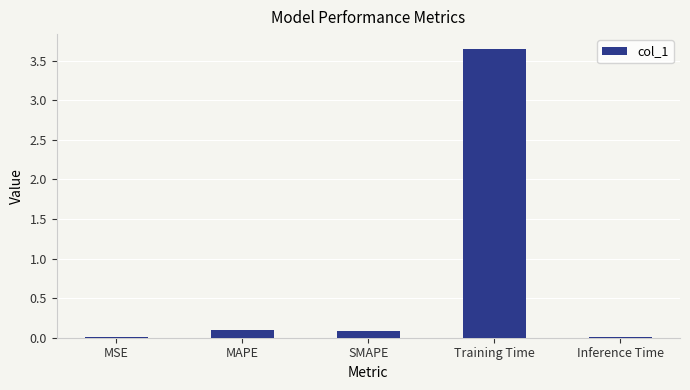

Which has a higher value, Training Time or Inference Time?

Training Time